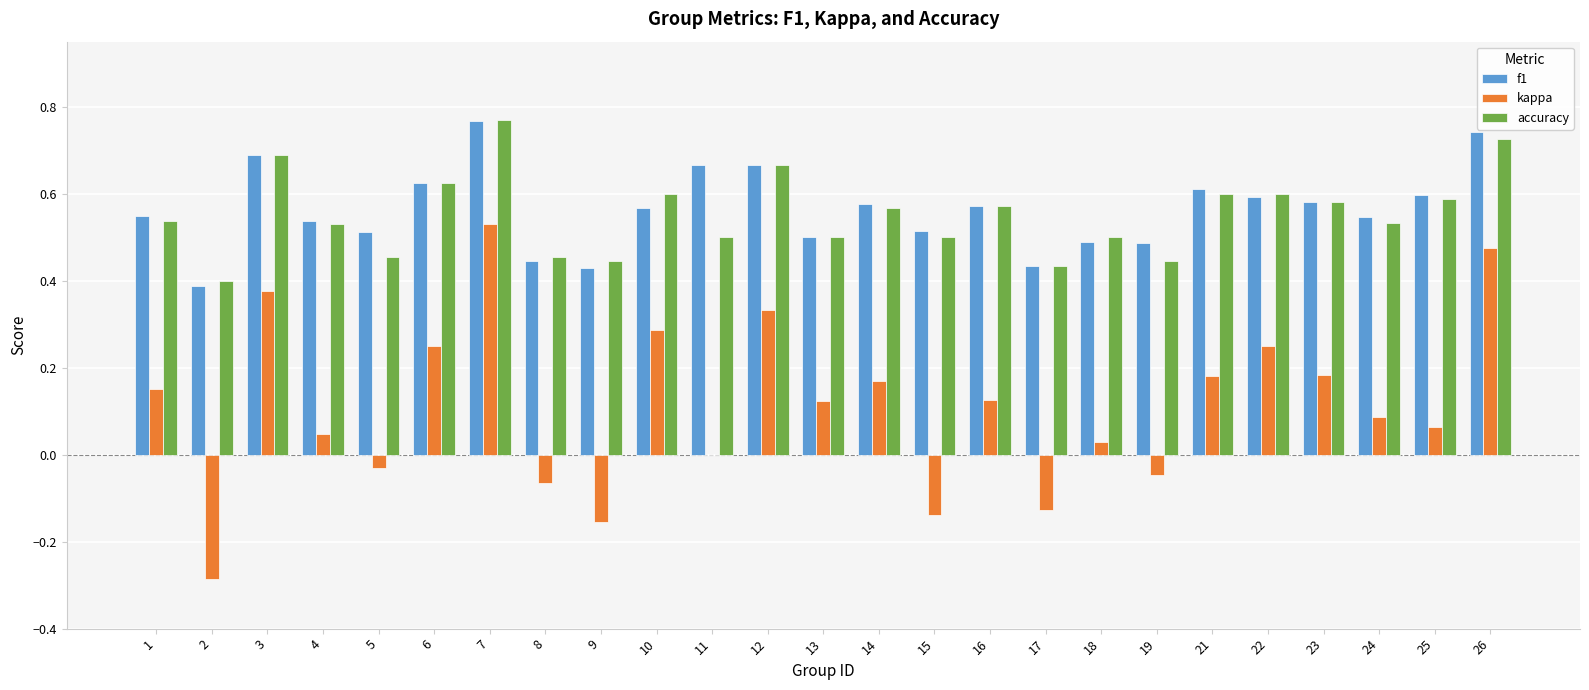

Between 9 and 26, which series saw the biggest shift?

kappa